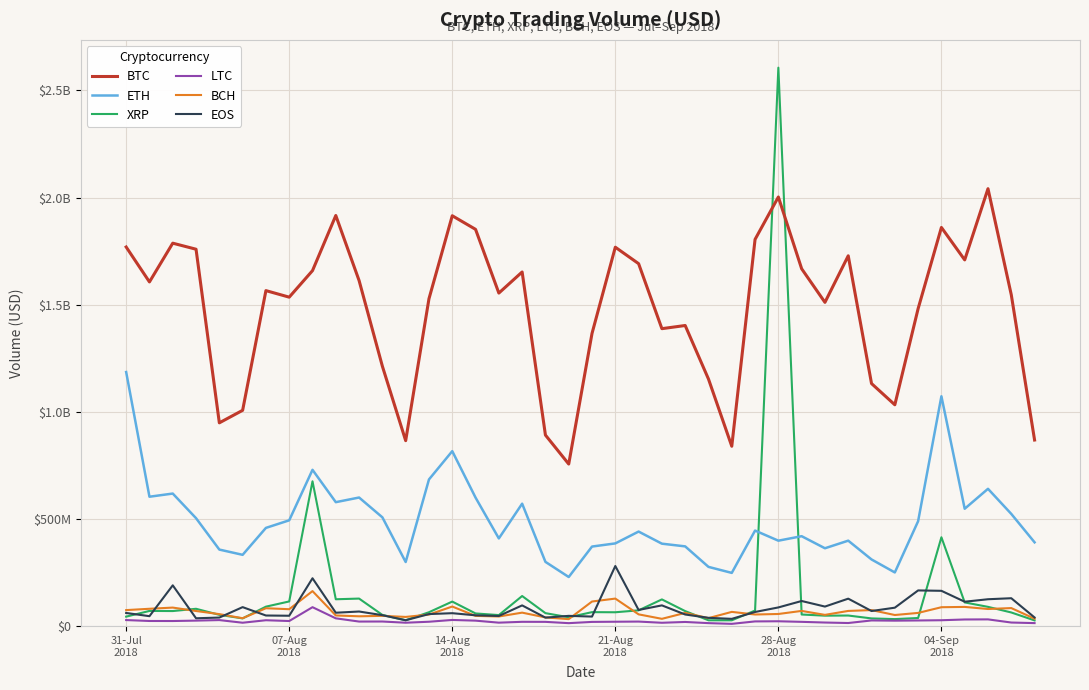

True or false: LTC and ETH intersect in this chart.

False